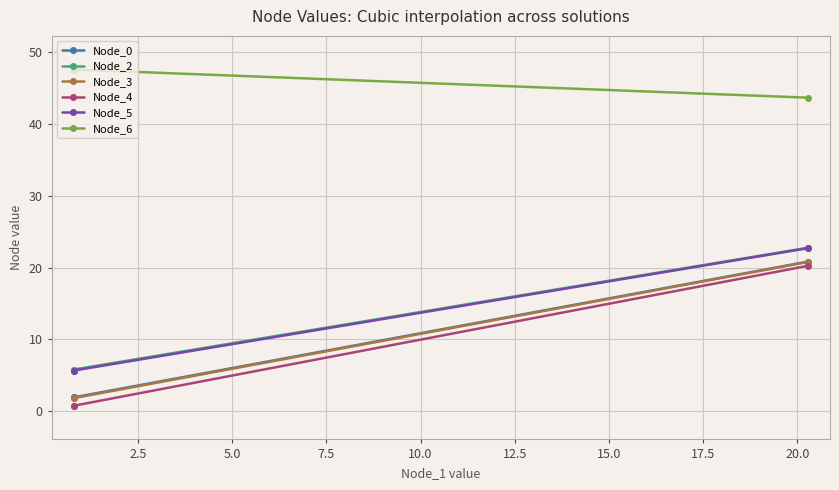

Reading left to right, transcribe all the data shown in this chart.

Node_0: 1.9	1.9	20.8
Node_2: 5.8	5.8	22.8
Node_3: 1.8	1.8	20.8
Node_4: 0.7	0.7	20.2
Node_5: 5.6	5.6	22.7
Node_6: 47.6	47.6	43.7